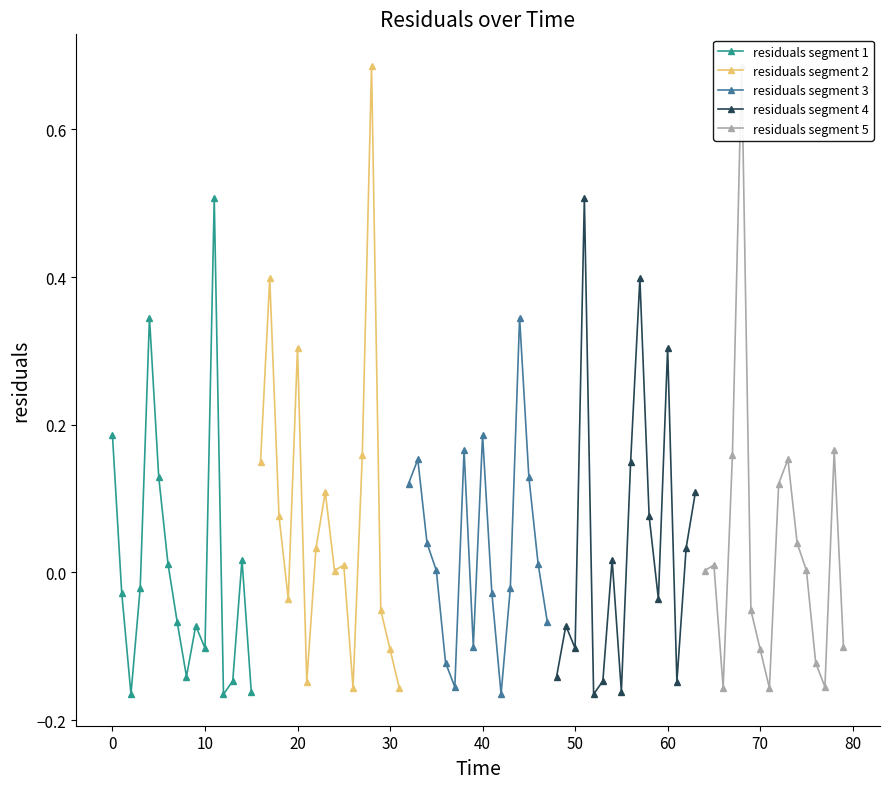

True or false: residuals segment 2 has more than 2 interior local peaks.

True